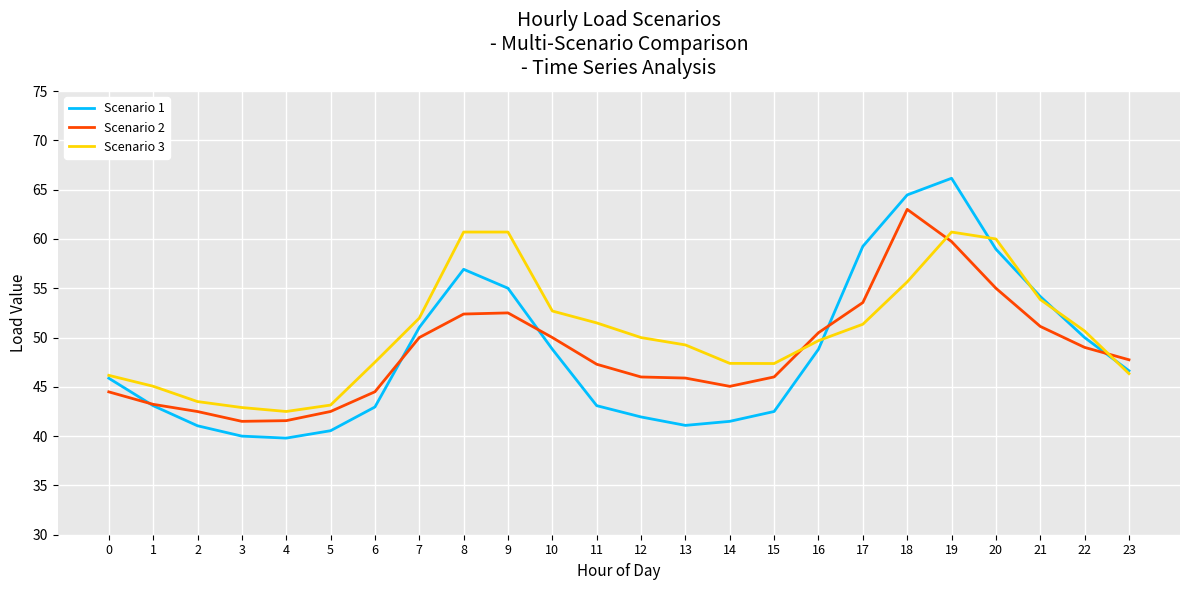

How many times do Scenario 2 and Scenario 3 cross each other?

3